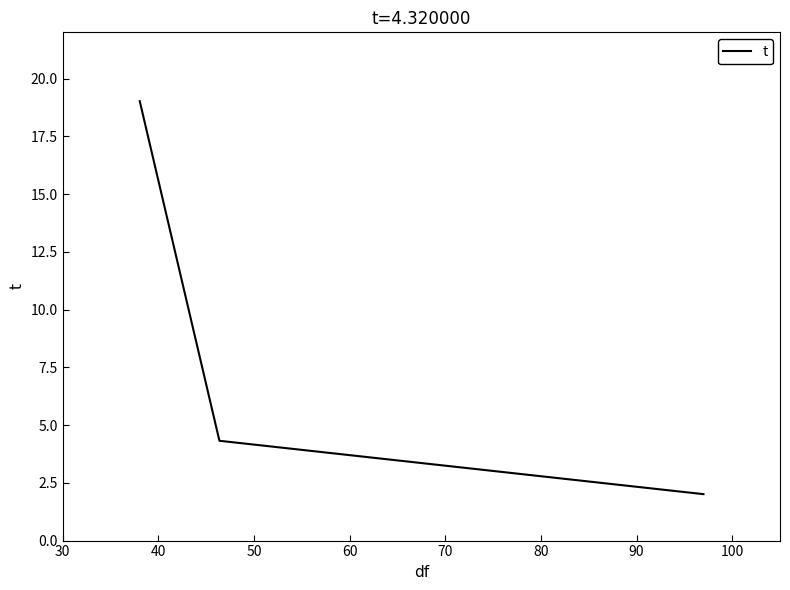

What is the difference between the maximum and second lowest values?

14.7